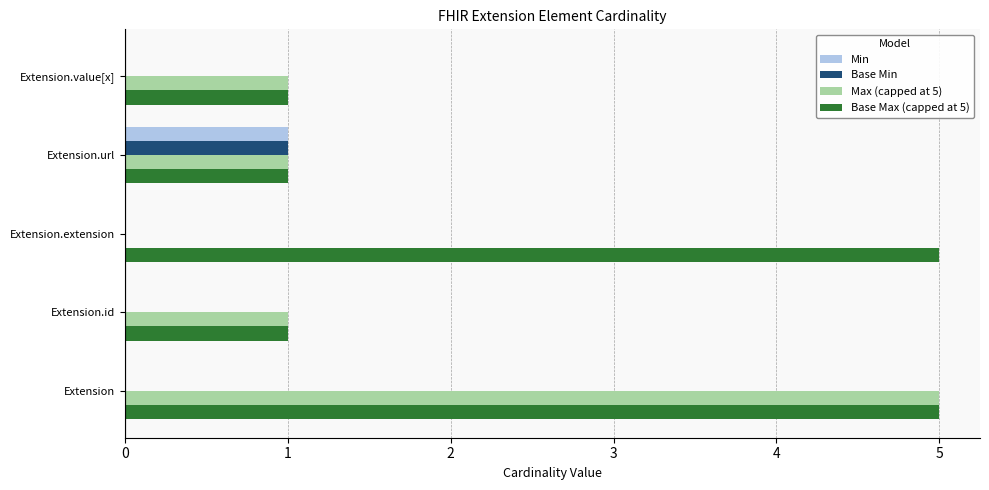

What is the greatest value displayed?

5